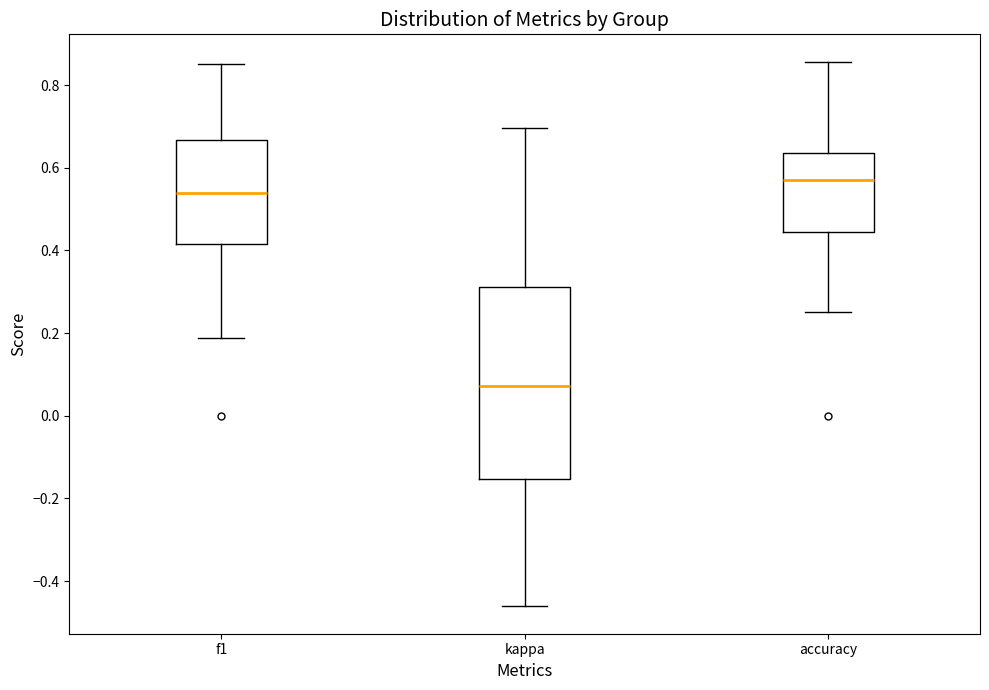

Which box is the tallest, from its lower edge to its upper edge?

kappa